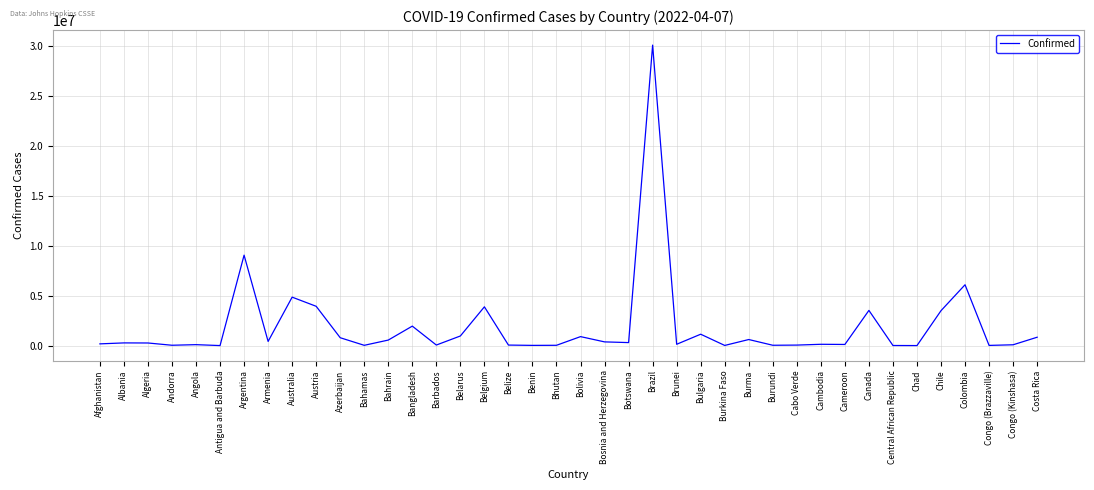

What position from the left is Colombia?

37